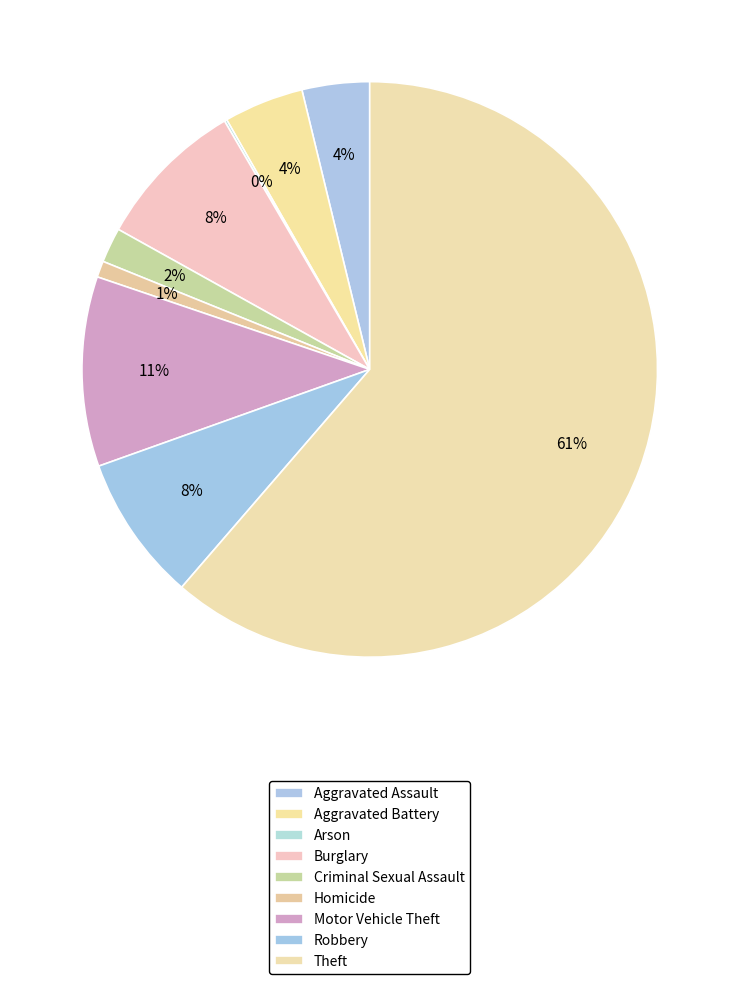

Which category accounts for the majority?

Theft